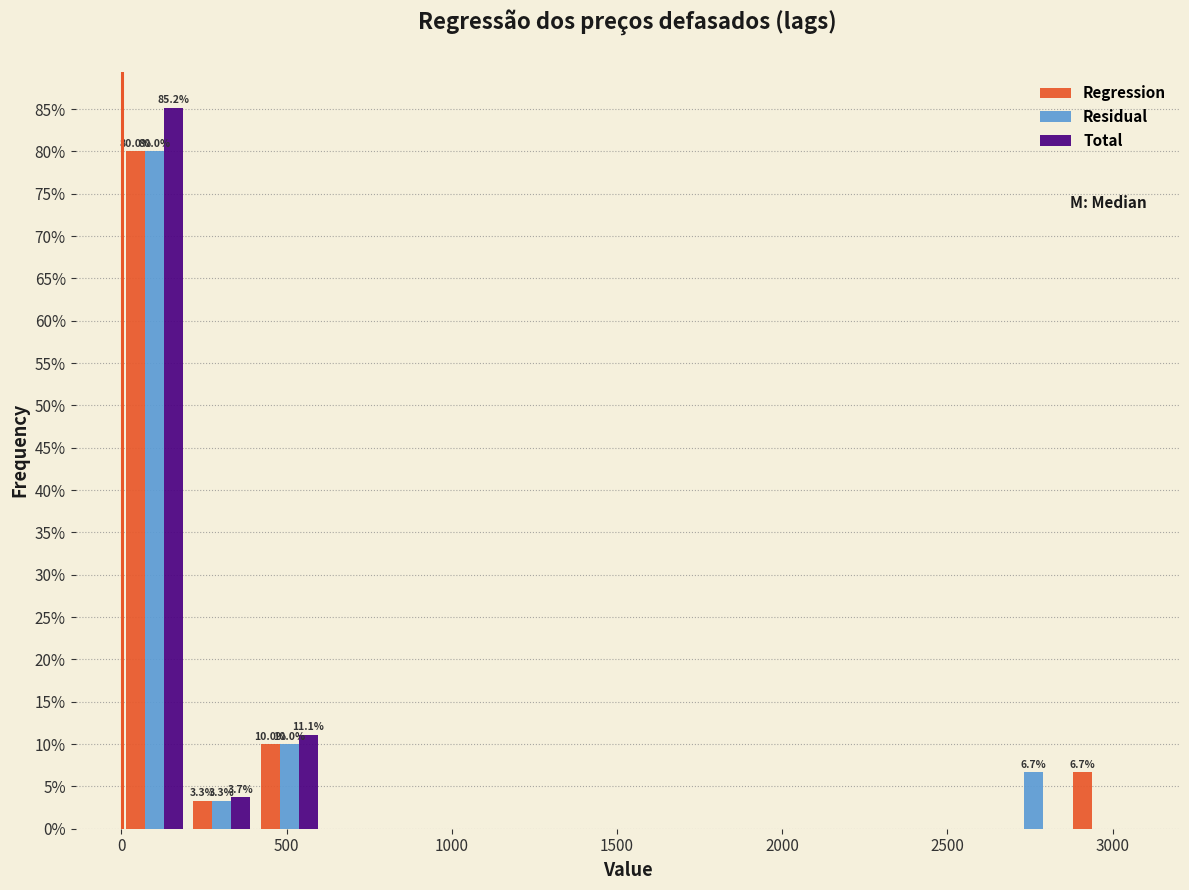

In the Regression series, which range on the x-axis has the tallest bar?

0 to 200